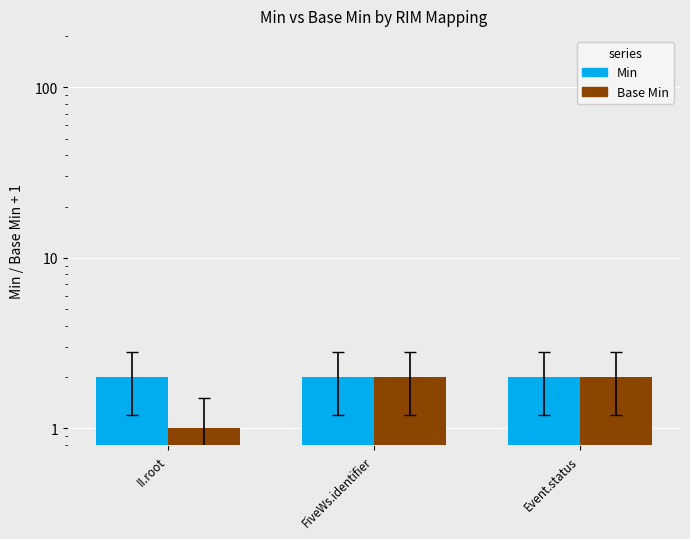

Which series changed the most between II.root and Event.status?

Base Min